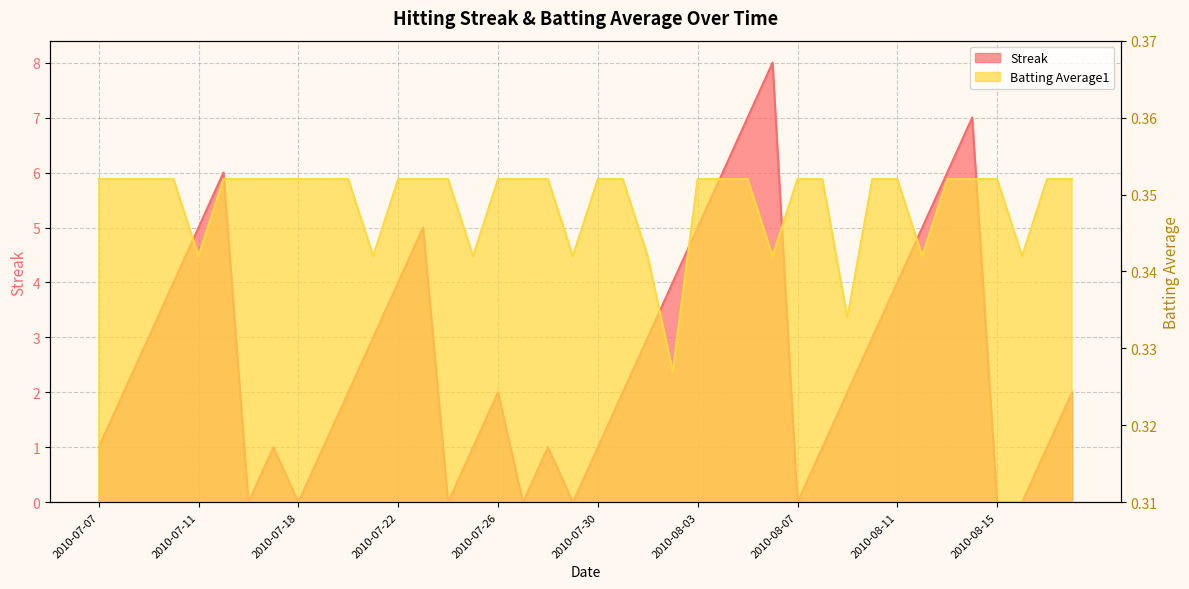

List the series in order of their overall mean, lowest first.

Batting Average1, Streak